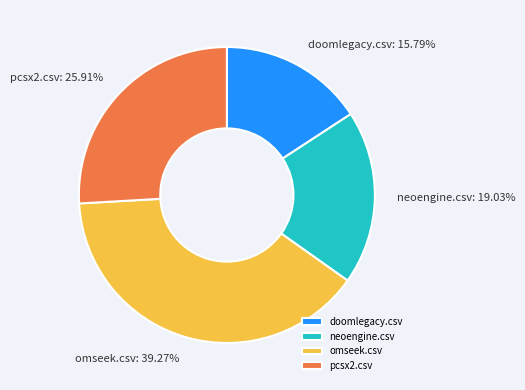

True or false: neoengine.csv accounts for 9% of the total.

False